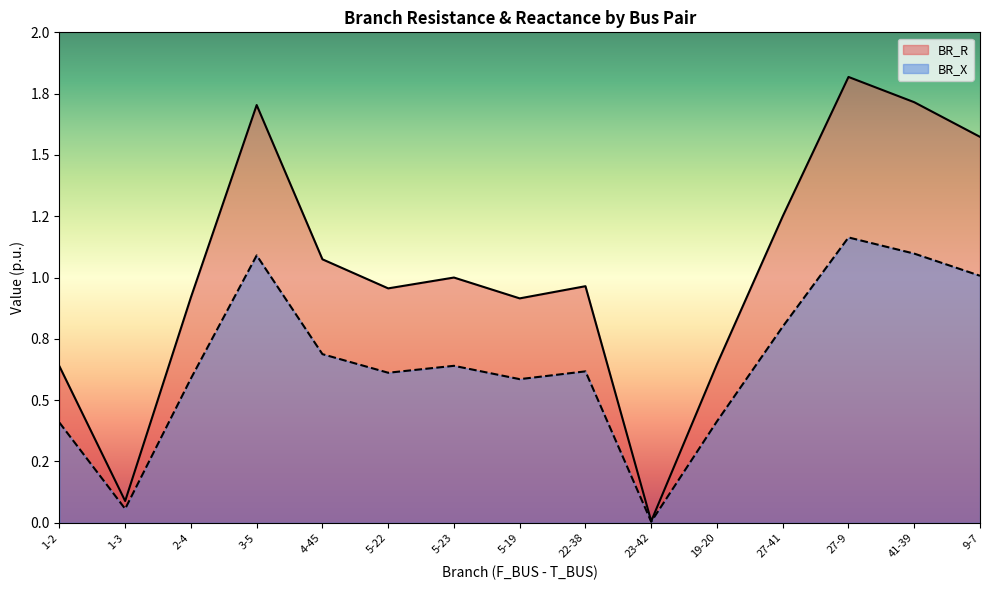

What is the total value across all series at 27-41?

2.0